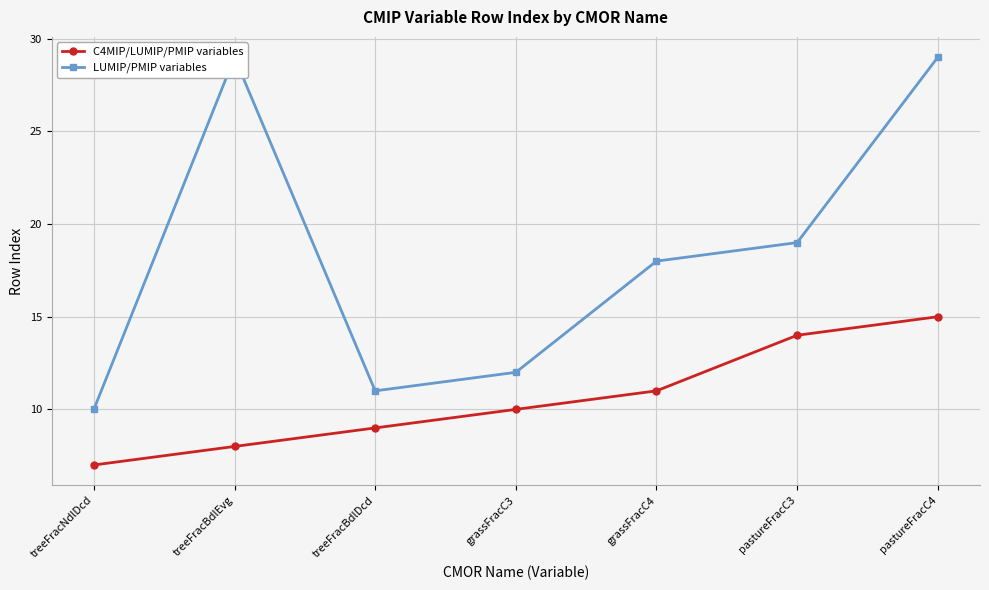

What is the average value of the LUMIP/PMIP variables series?

18